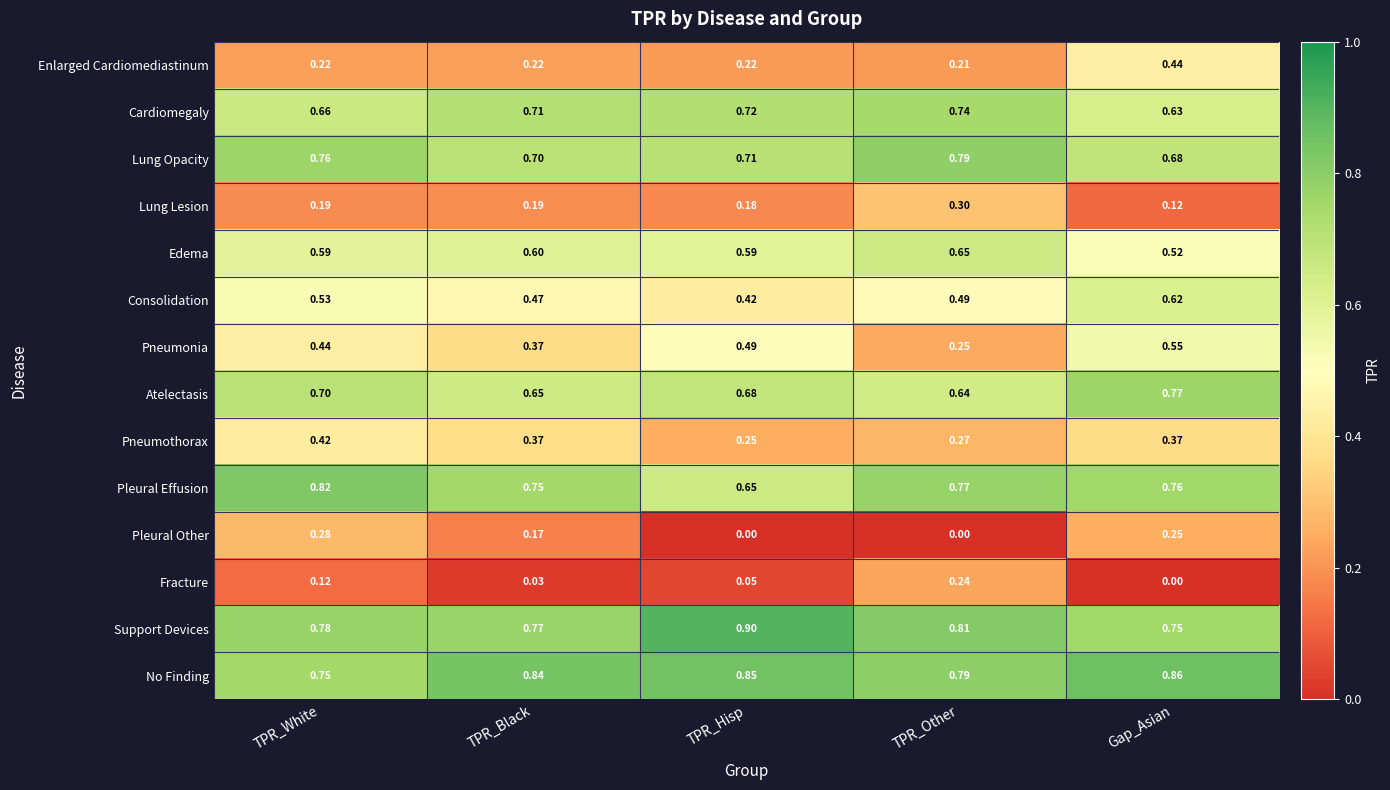

Where is Enlarged Cardiomediastinum nearest to the value 0?

TPR_Other